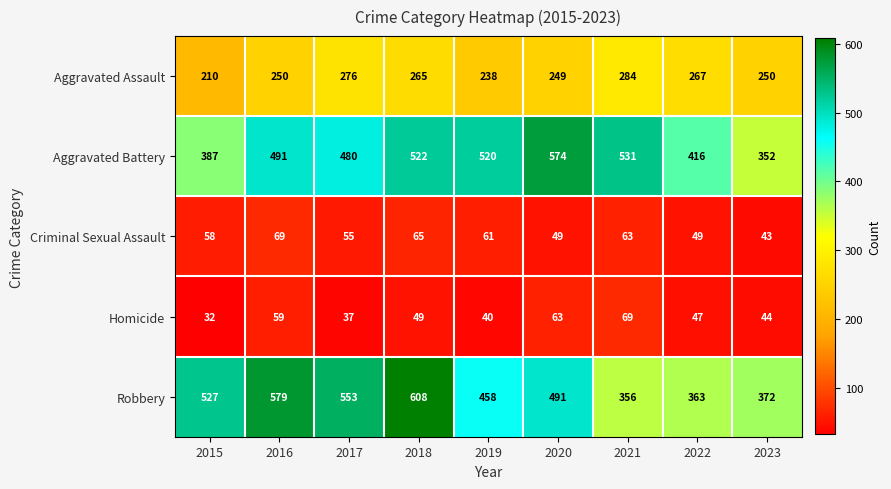

What is the average value of the Homicide series?

49